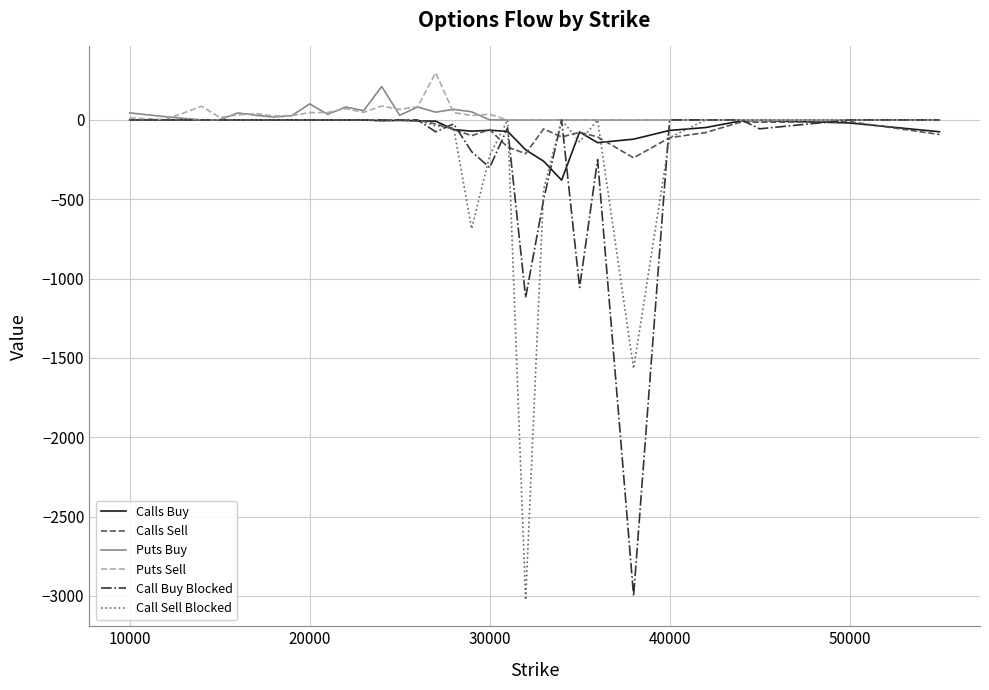

What is the greatest value displayed?

297.1